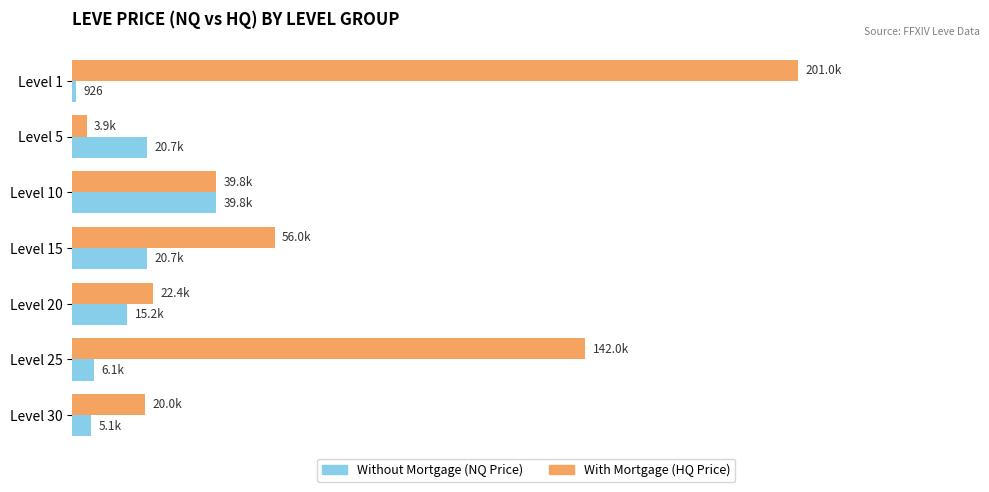

True or false: Without Mortgage has a value of 6064.3 at Level 25.

True